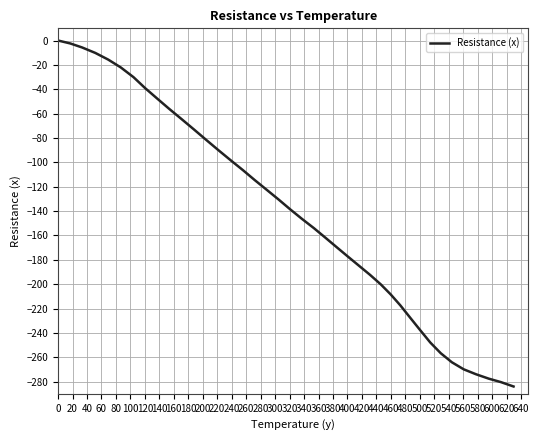

How many distinct data groups are displayed?

1